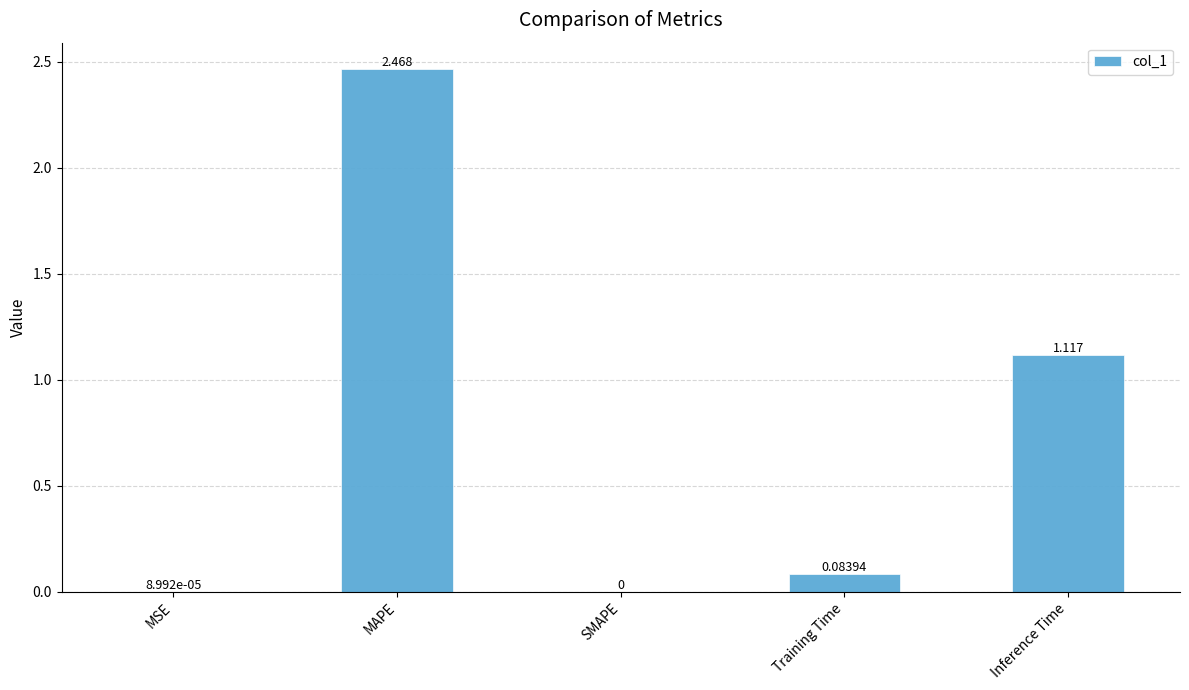

Count the number of categories in the chart.

5